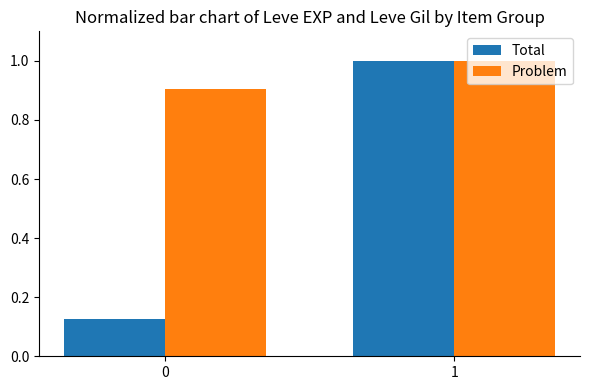

The Problem series shows 1.3 at 0. True or false?

False